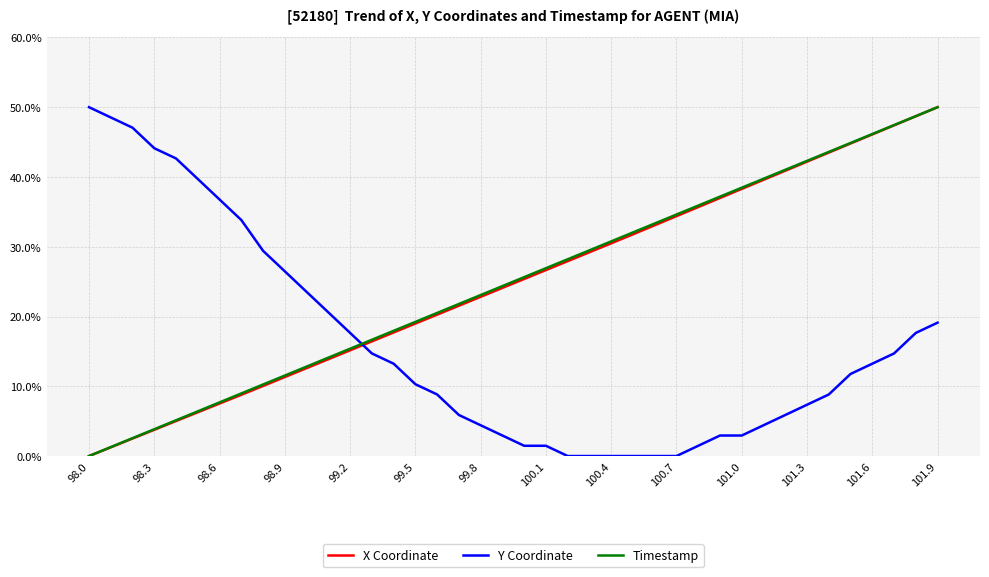

What is the maximum value shown in the chart?

50.0